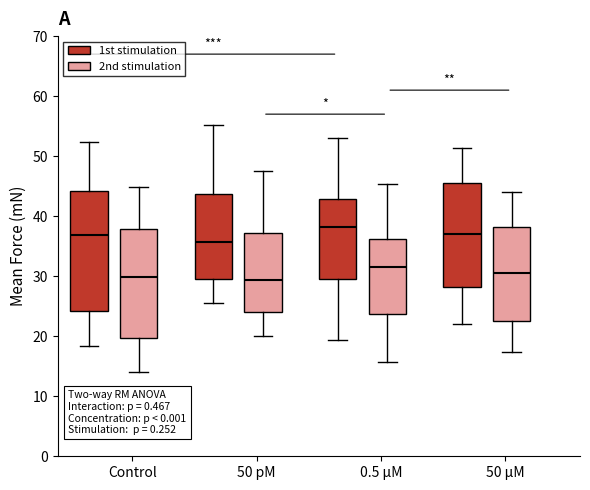

Which box is the tallest, from its lower edge to its upper edge?

Control (1st stimulation)